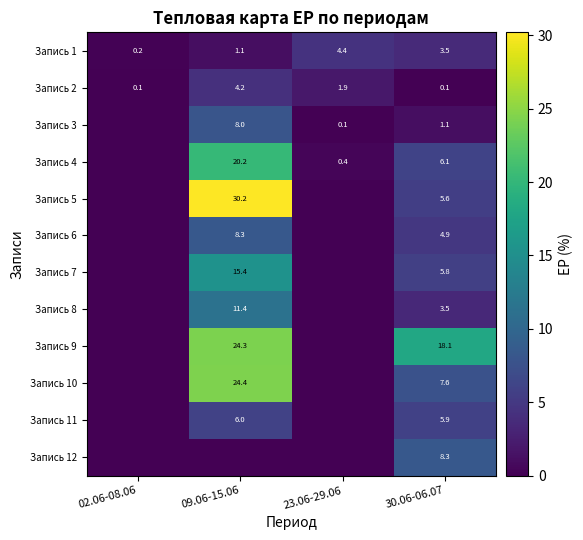

What is the spread (max minus min) of values at 30.06-06.07?

18.0